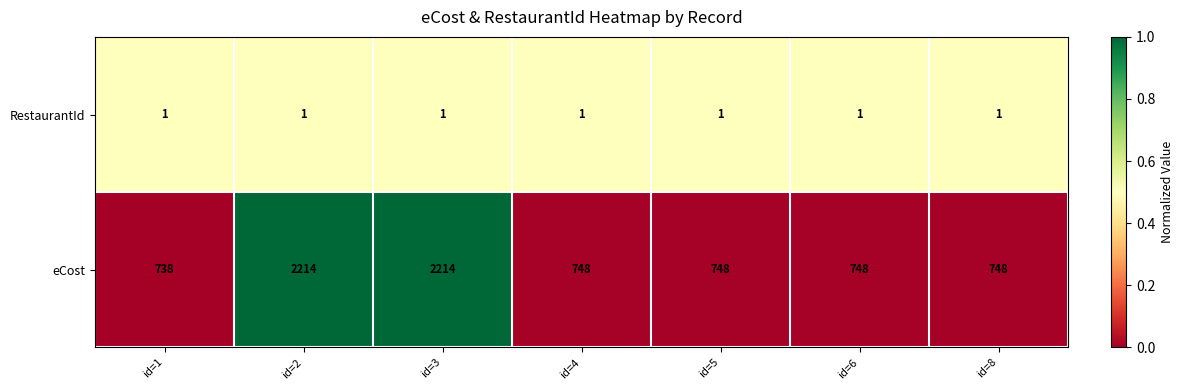

Reading left to right, transcribe all the data shown in this chart.

RestaurantId: id=1=1	id=2=1	id=3=1	id=4=1	id=5=1	id=6=1	id=8=1
eCost: id=1=738	id=2=2214	id=3=2214	id=4=748	id=5=748	id=6=748	id=8=748